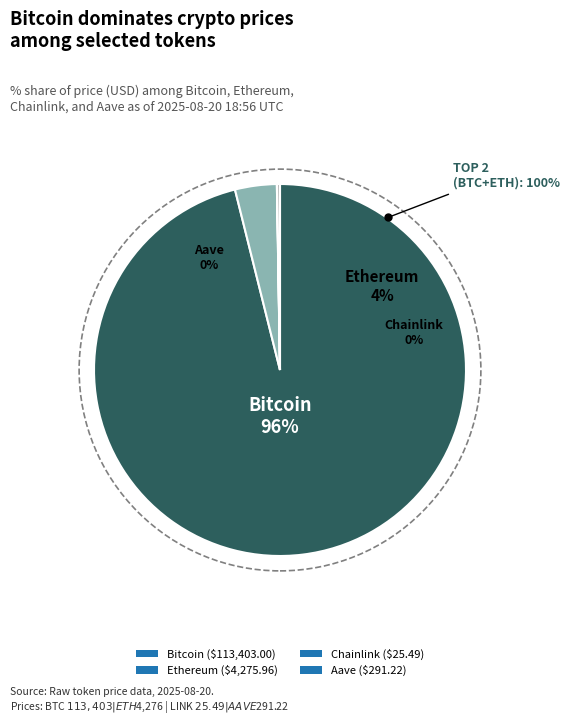

What is the largest slice in the pie chart?

Bitcoin